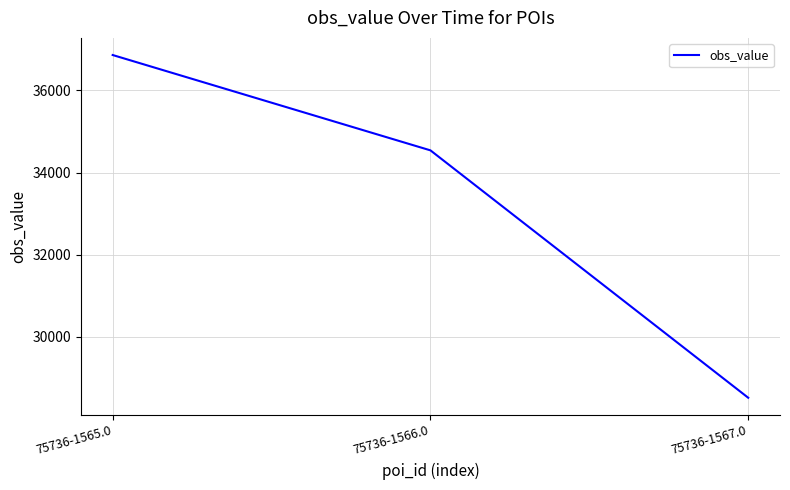

Rank the categories by value from highest to lowest.

75736-1565.0, 75736-1566.0, 75736-1567.0